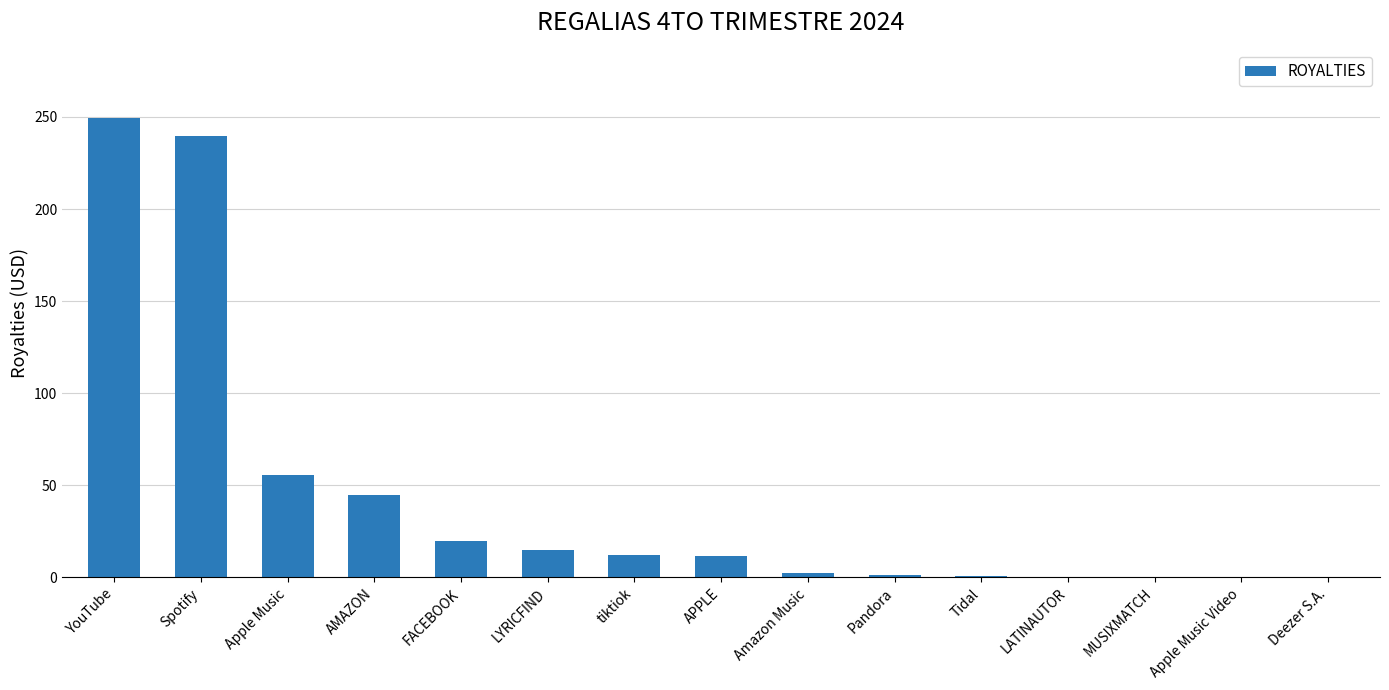

How many series are shown in this chart?

1